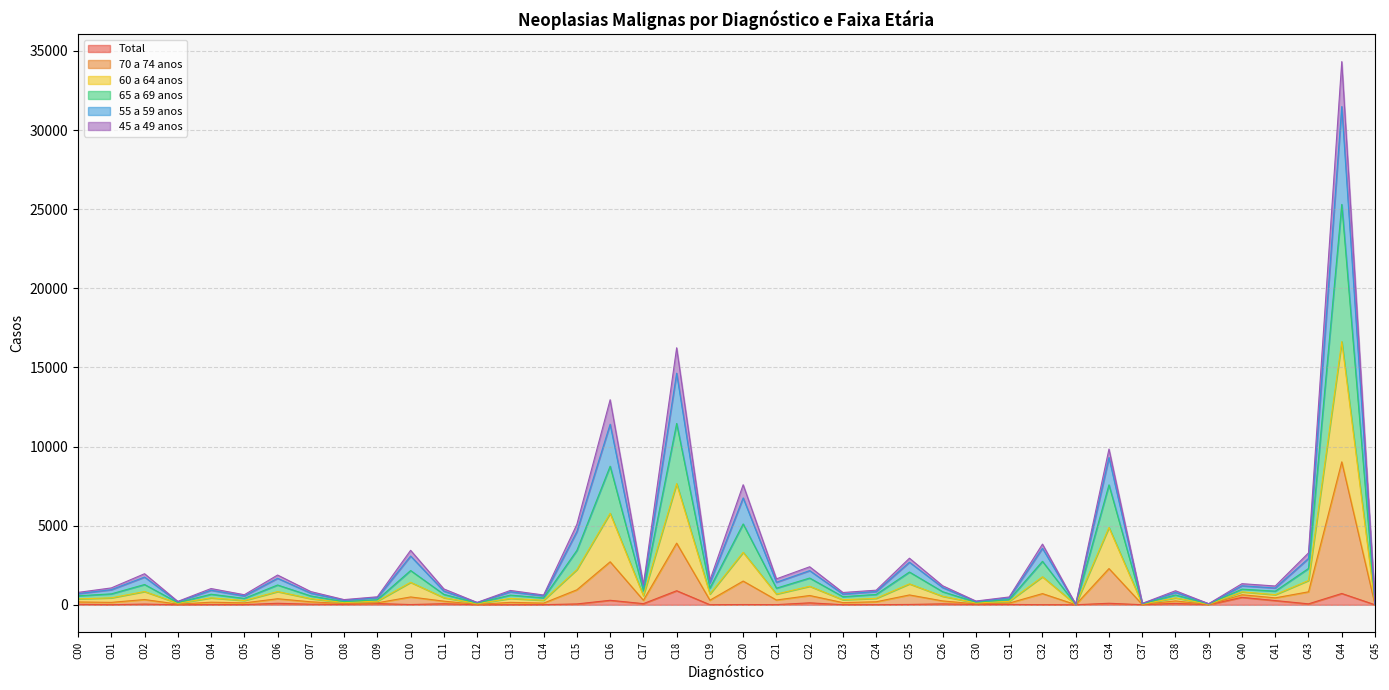

List the labels in order of Total value, largest first.

C18, C44, C40, C16, C41, C22, C34, C06, C38, C09, C17, C11, C43, C26, C15, C02, C07, C00, C31, C08, C25, C30, C20, C10, C04, C21, C05, C24, C14, C32, C01, C19, C23, C37, C39, C13, C03, C33, C12, C45